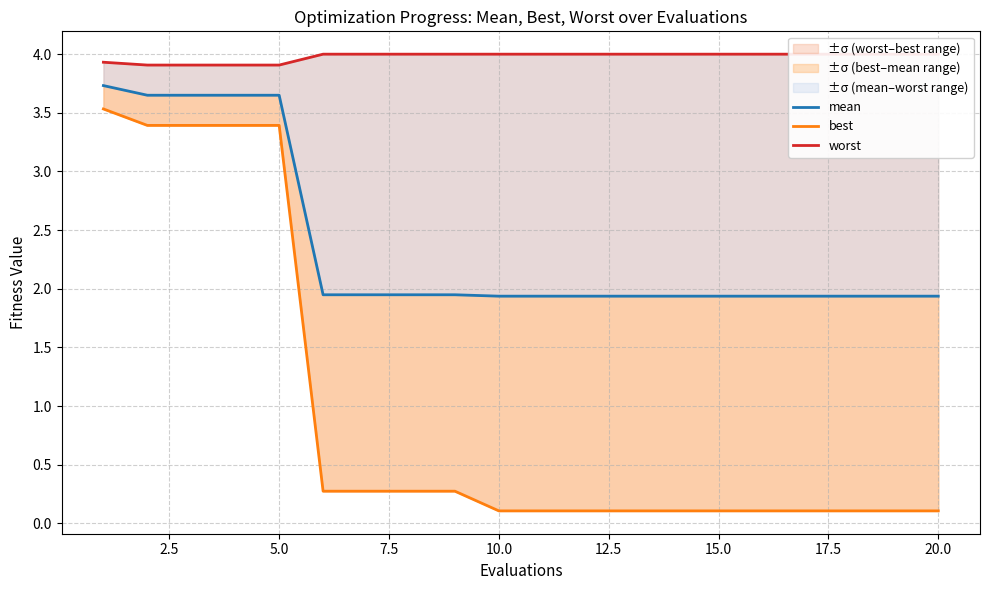

True or false: mean and worst cross at least once.

False